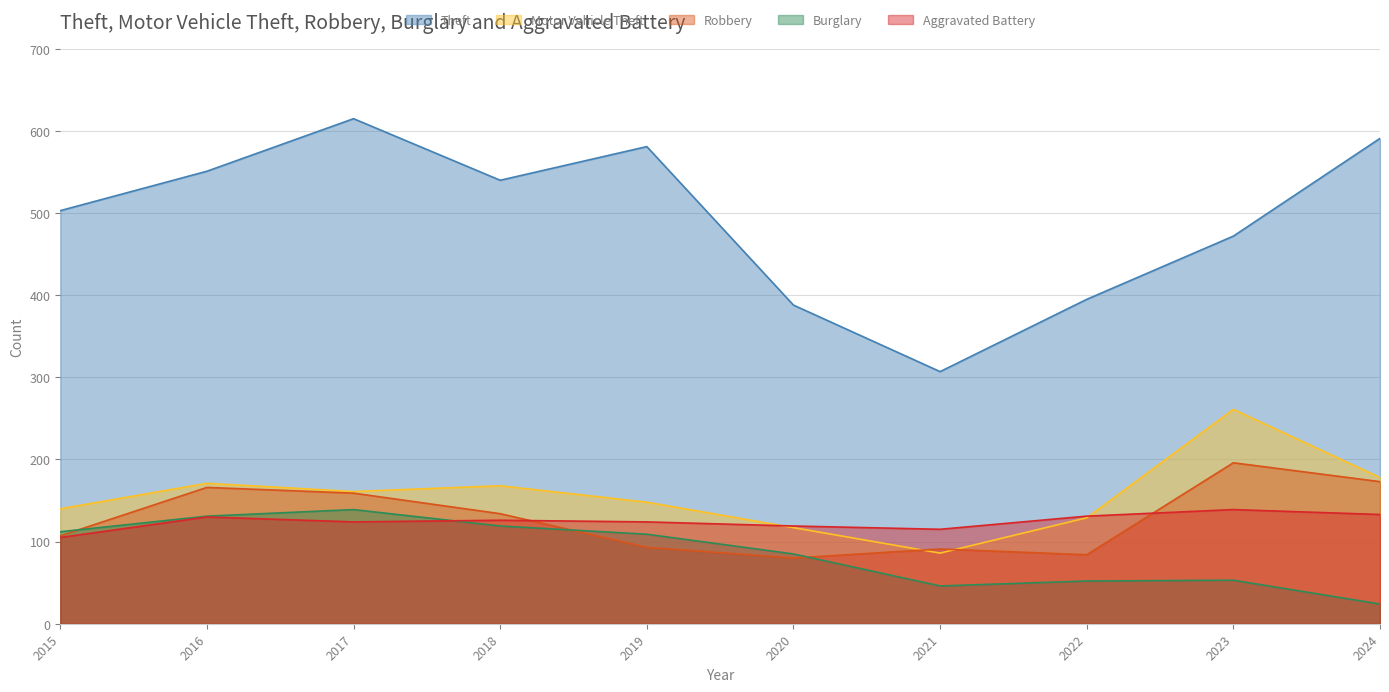

What is the difference between the maximum and second lowest values in the Aggravated Battery series?

24